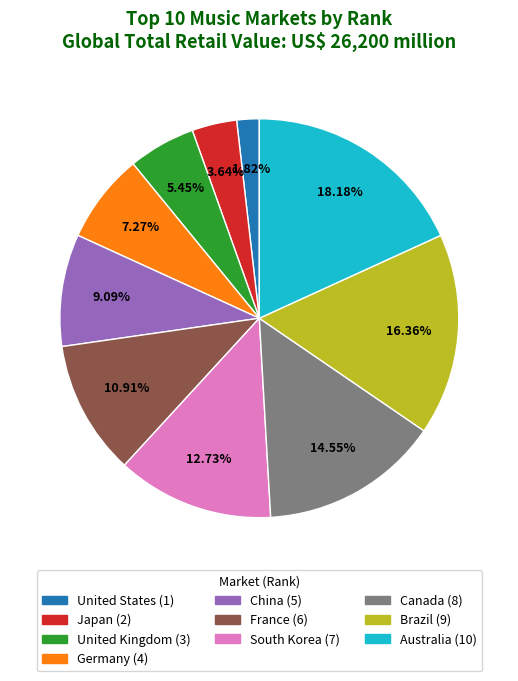

Rank the categories by value from highest to lowest.

Australia, Brazil, Canada, South Korea, France, China, Germany, United Kingdom, Japan, United States